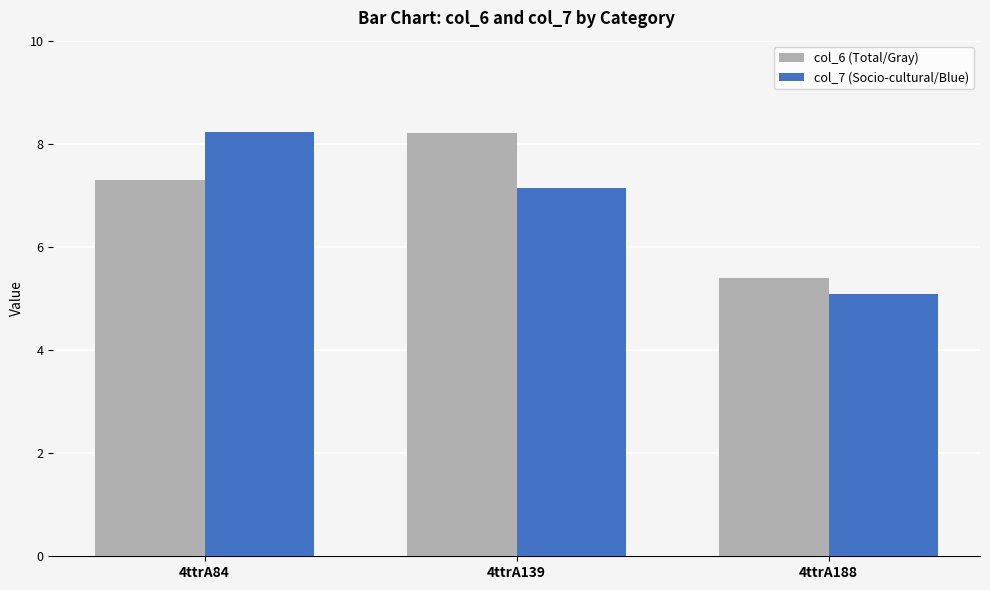

What is the smallest value displayed?

5.1